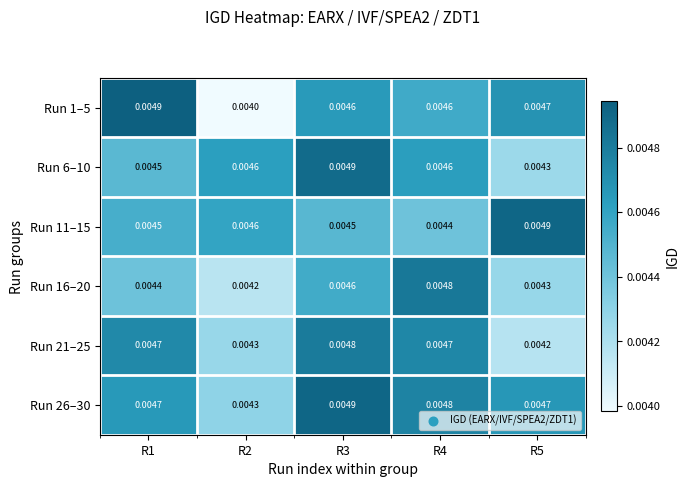

Is the value of Run 1–5 at R2 greater than the value of Run 16–20 at R5?

No